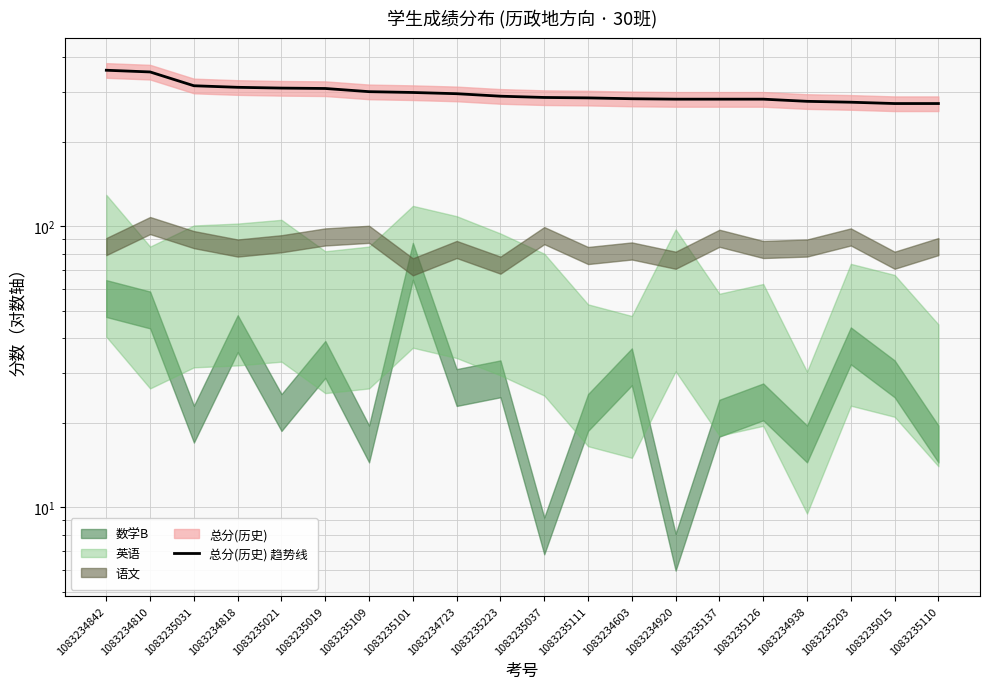

Rank the categories by value from lowest to highest.

1083235015, 1083235110, 1083235203, 1083234938, 1083234920, 1083235137, 1083235126, 1083234603, 1083235111, 1083235037, 1083235223, 1083234723, 1083235101, 1083235109, 1083235019, 1083235021, 1083234818, 1083235031, 1083234810, 1083234842